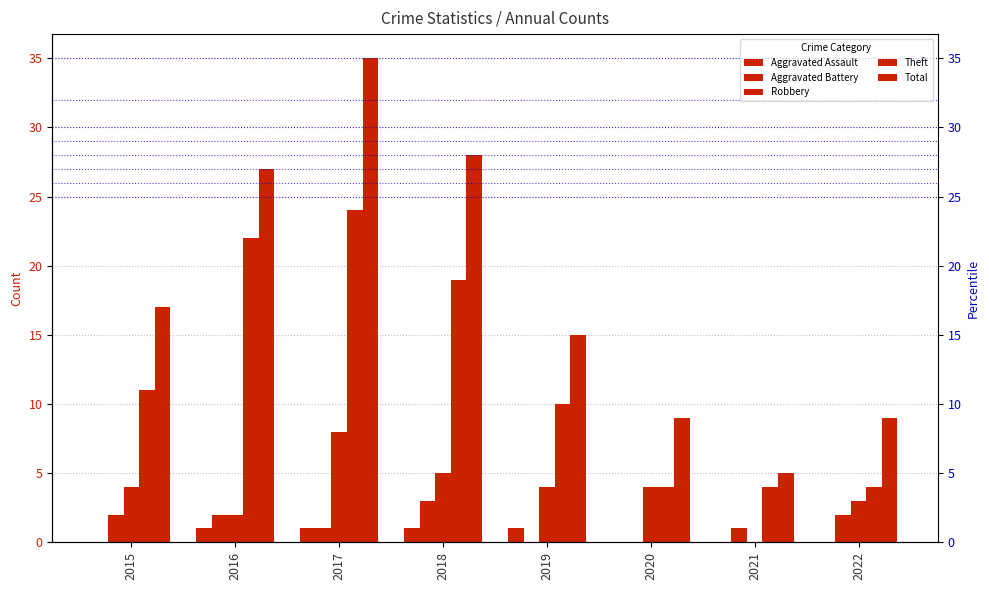

Which series has the largest range (max minus min)?

Total